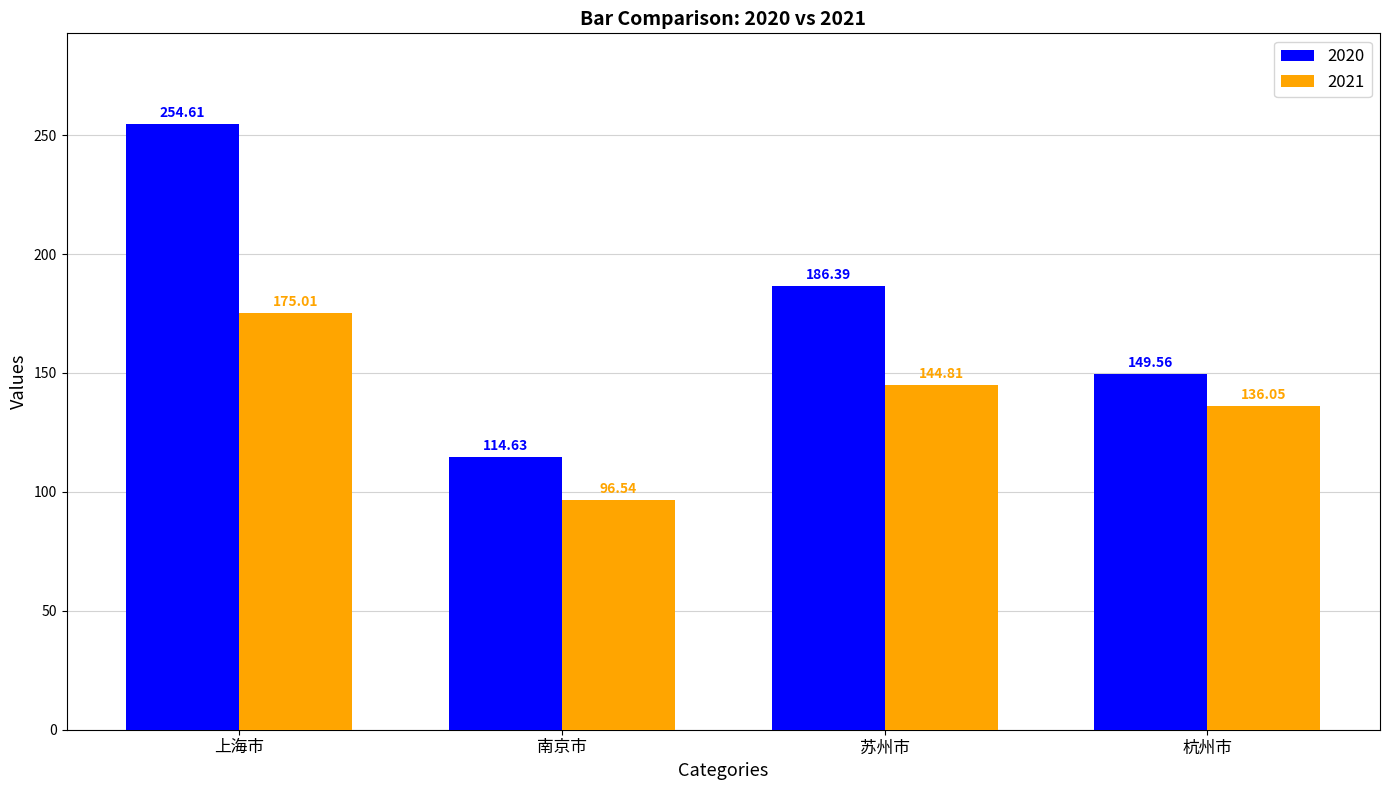

Which series has the widest spread of values?

2020